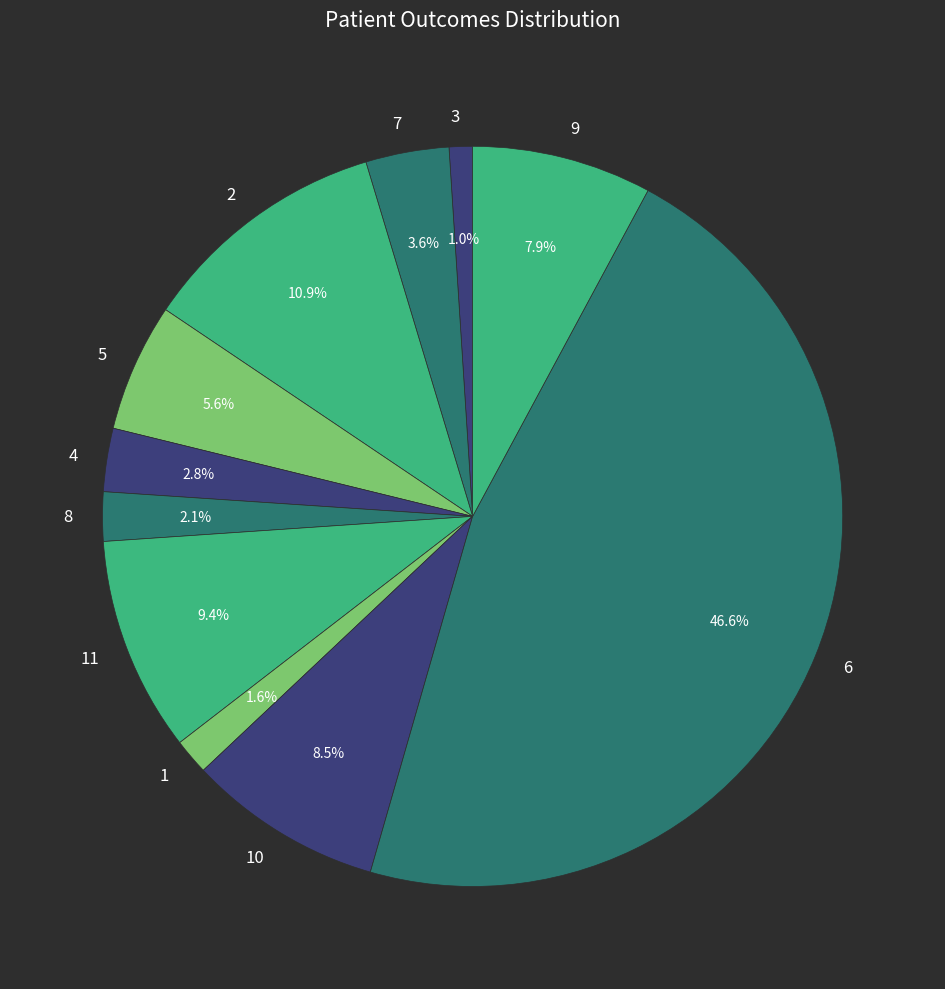

Rank the categories by value from lowest to highest.

3, 1, 8, 4, 7, 5, 9, 10, 11, 2, 6